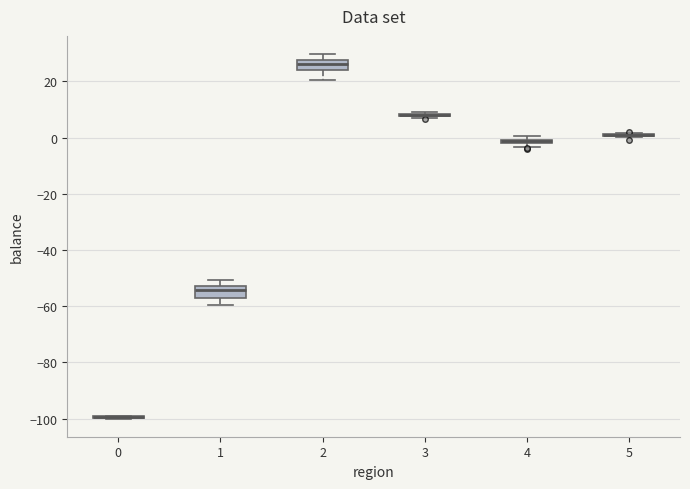

Where does the lower whisker of the box at x = 1 end on the y-axis? The values are not printed on the chart, so give them approximately, as read against the axis.

-60